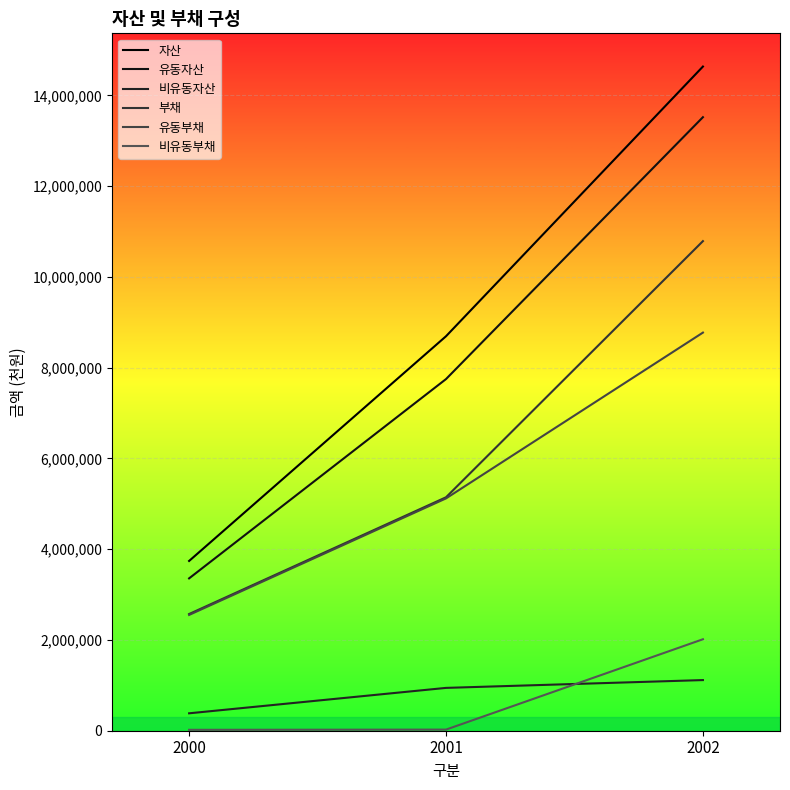

True or false: 자산 has a value of 6084153 at 2001.

False